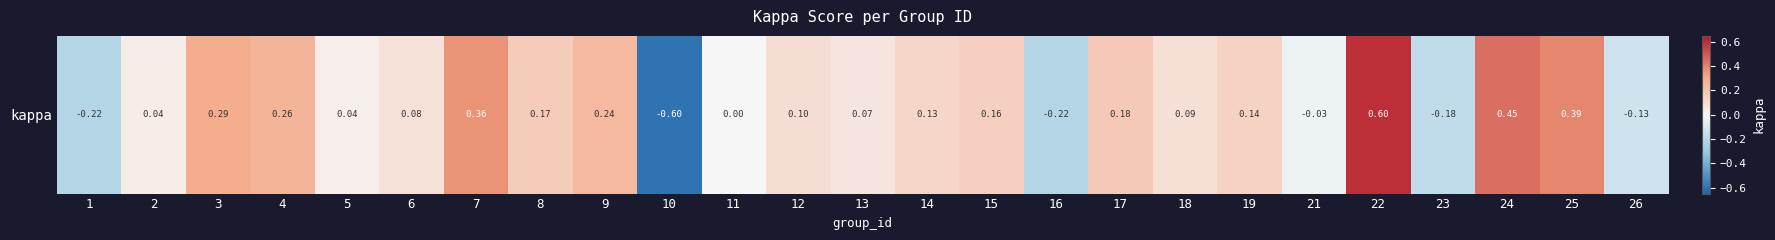

What is the greatest value displayed?

0.6